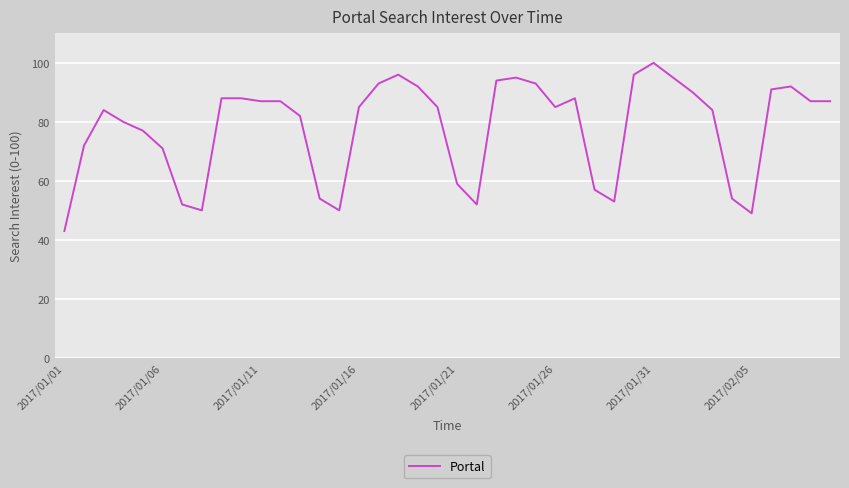

What is the smallest value displayed?

43